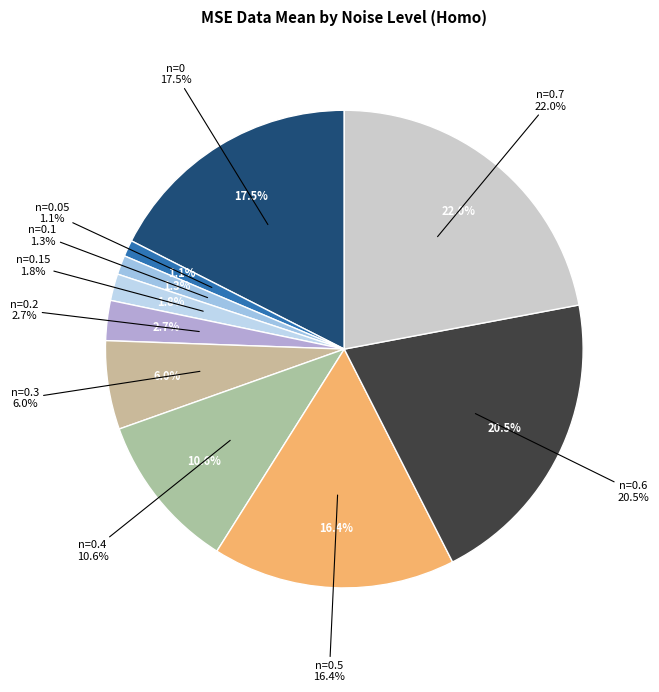

What percentage is NOT represented by n=0.3?

94.0%